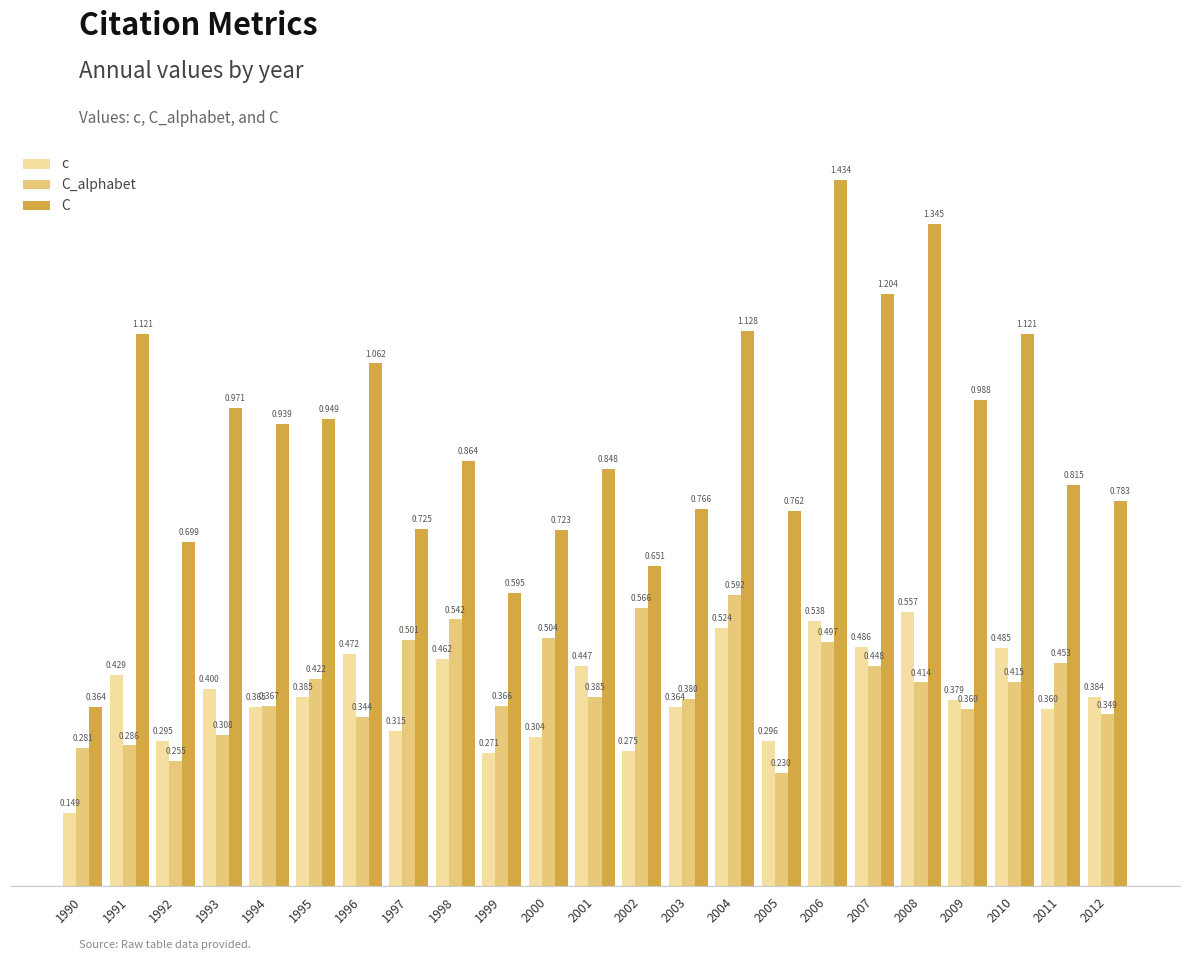

Where is c nearest to the value 0?

1990